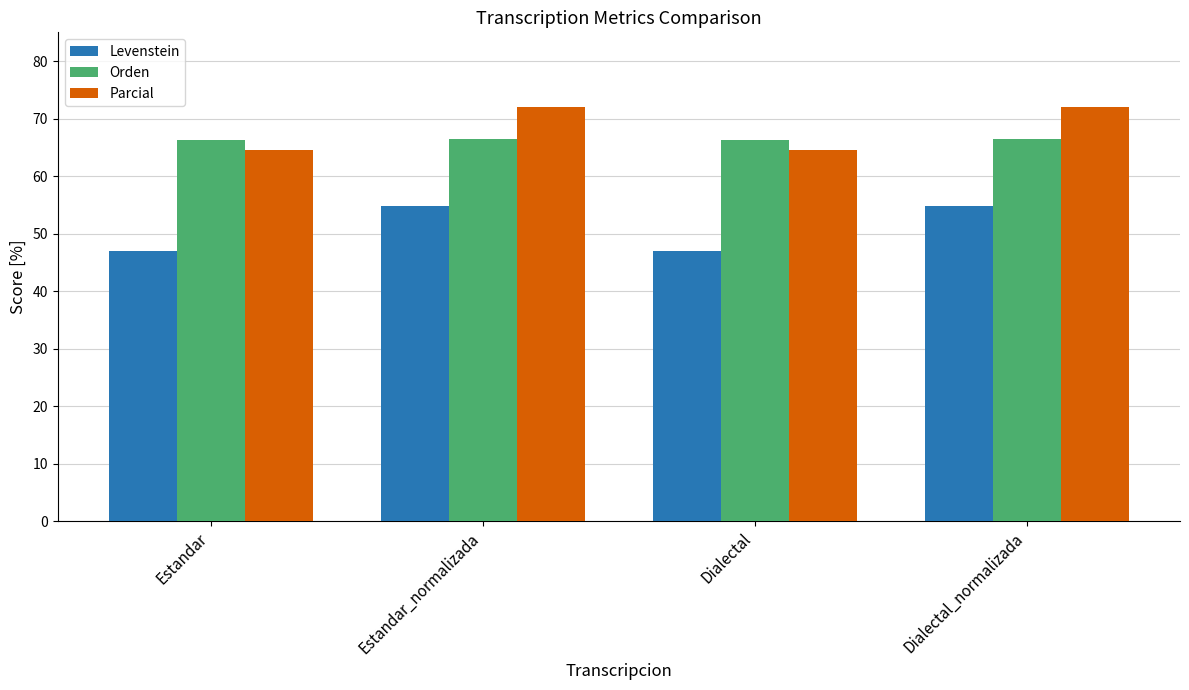

Read the Orden value at Estandar_normalizada.

66.4